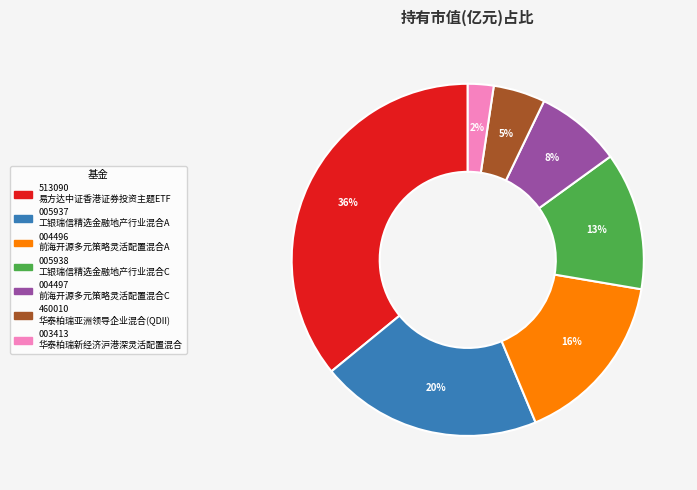

Is there a majority slice in this chart?

No